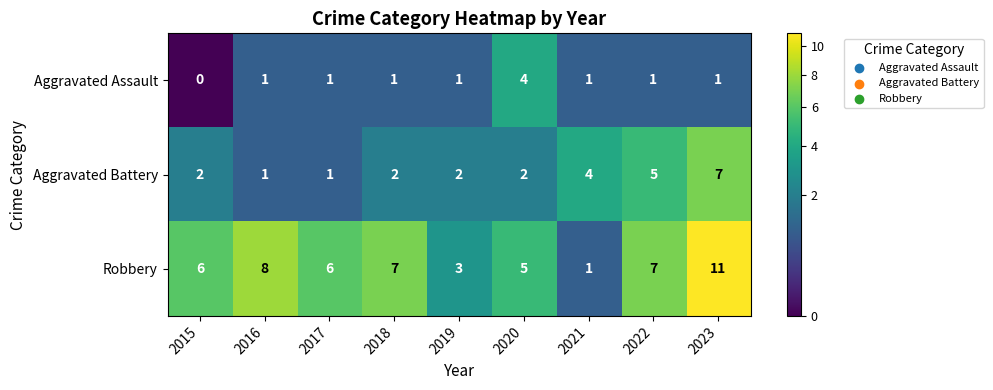

What is the maximum value shown in the chart?

11